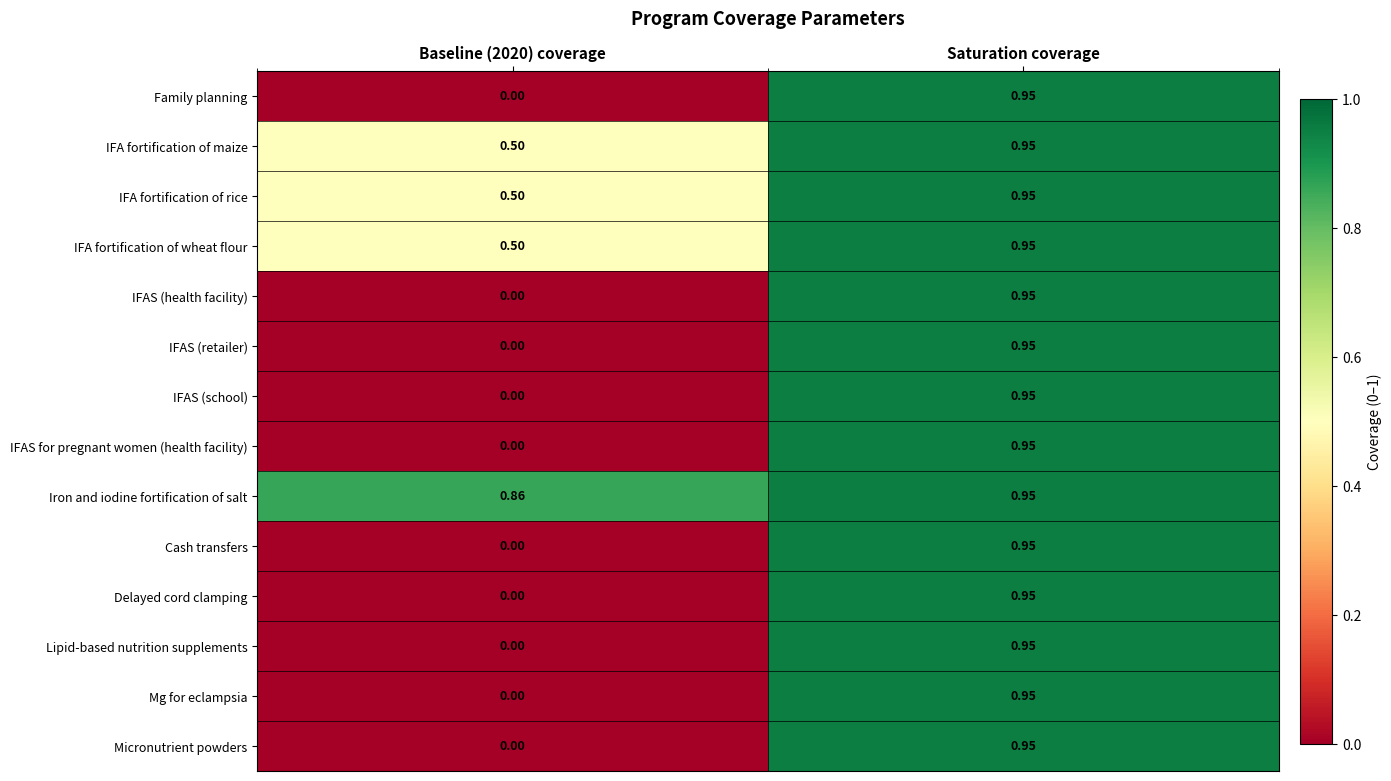

At which category does the chart reach its peak across all series?

Saturation coverage